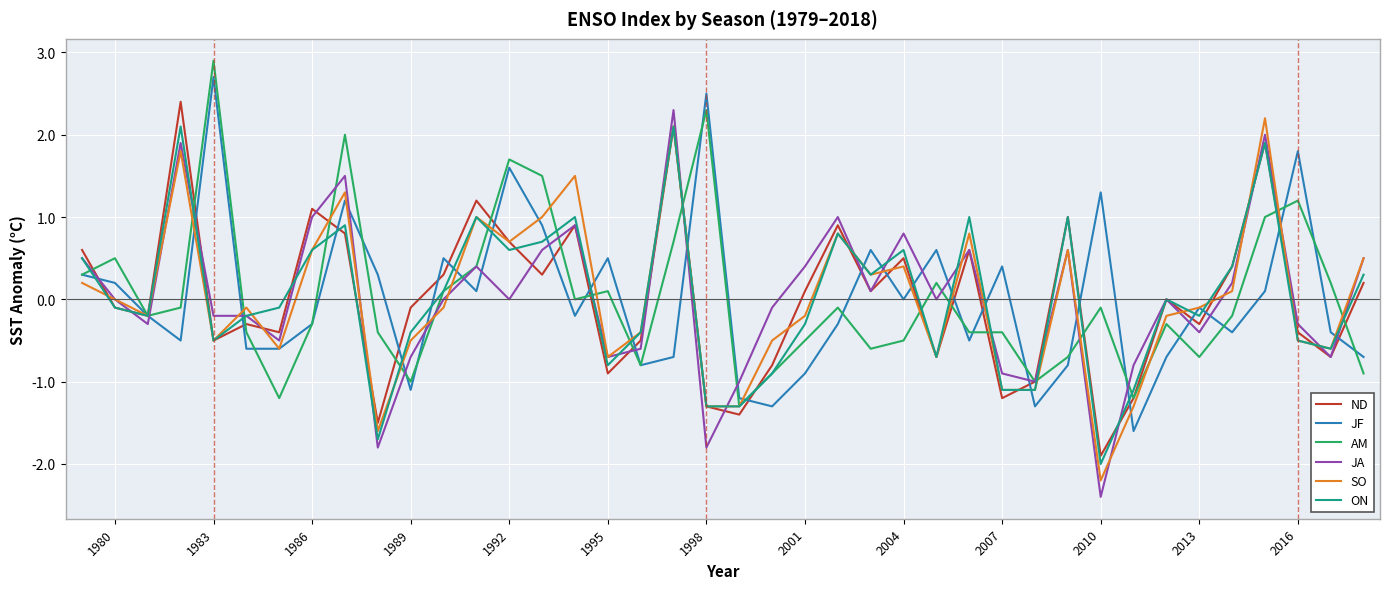

True or false: ND and JF intersect in this chart.

True